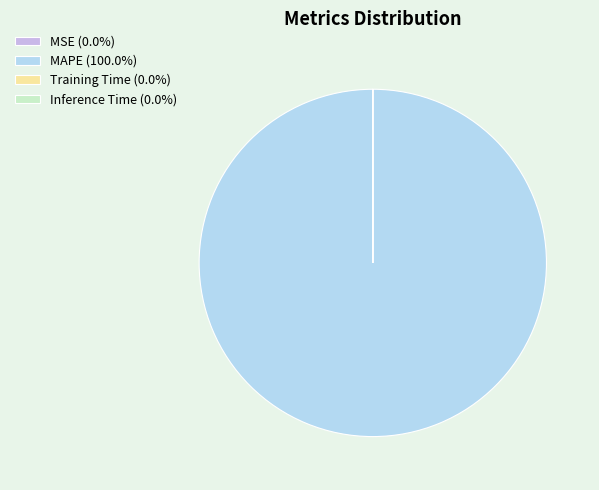

Does any single category account for the majority?

Yes